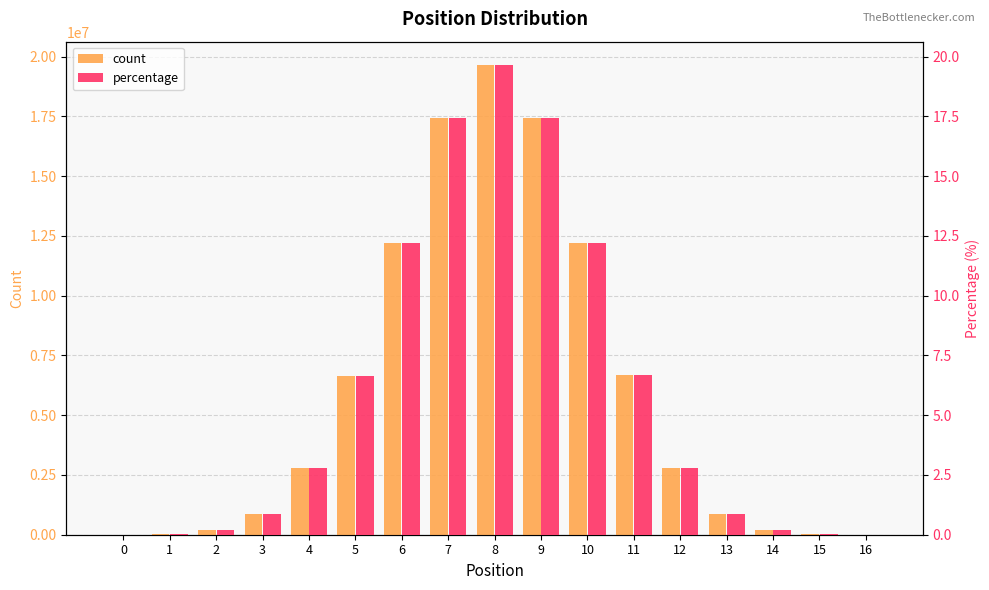

True or false: percentage has a value of 24.4 at 9.

False